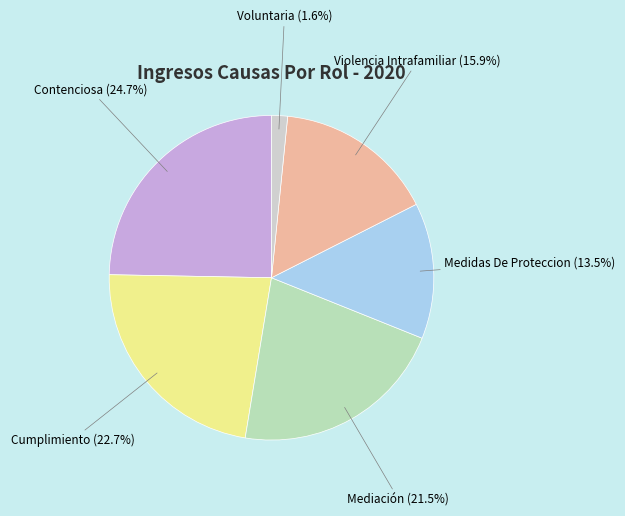

Is it true that Contenciosa is 12% of the pie?

False